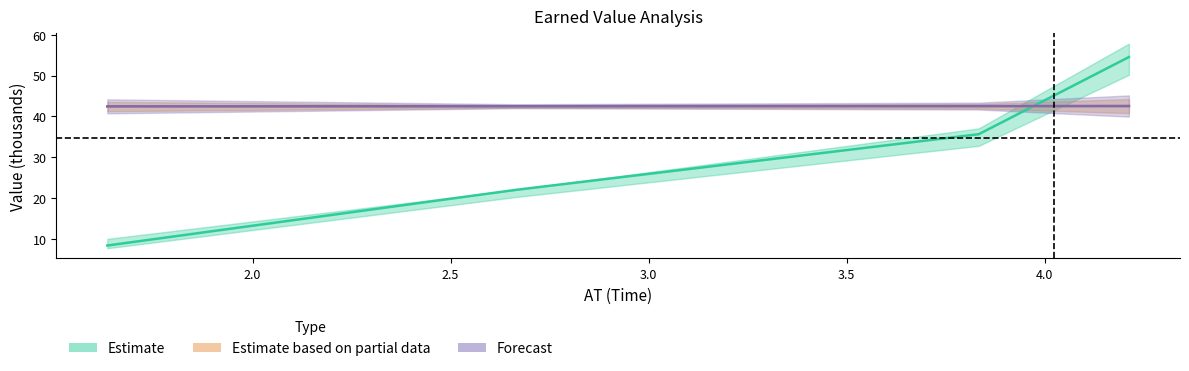

The value of EV at 2.5 is 72.2. True or false?

False